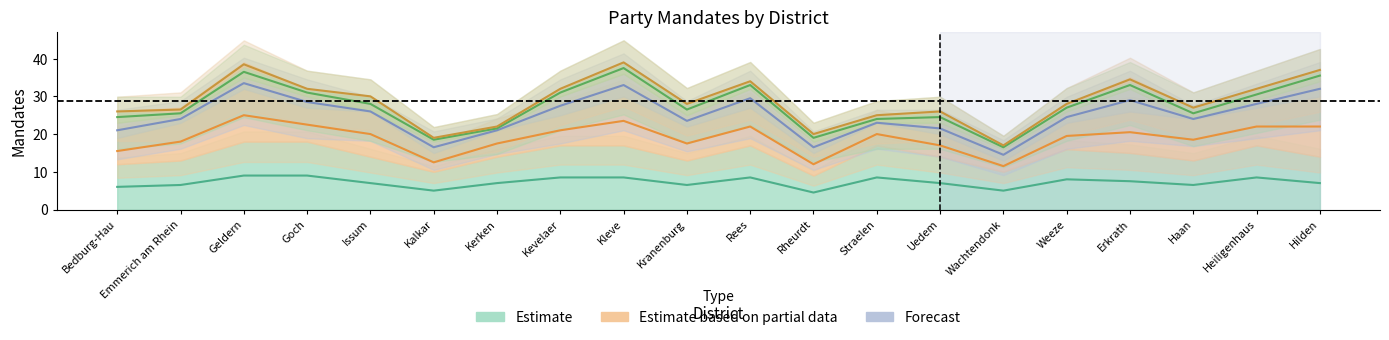

Where is FDP nearest to the value 27?

Weeze